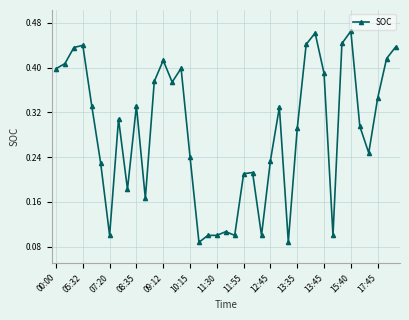

What is the sum of all values?

11.1